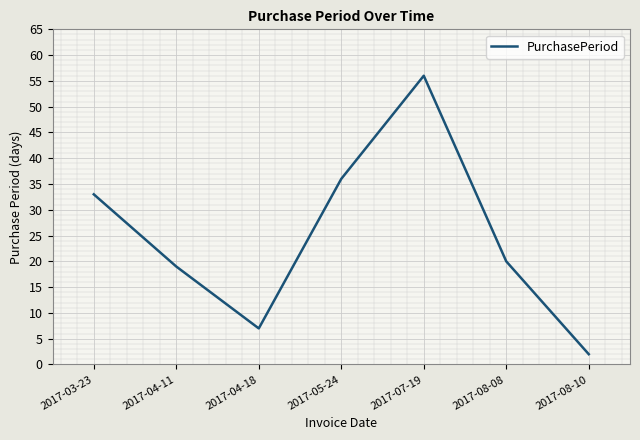

What is the sum of the values at 2017-08-08 and 2017-03-23?

53